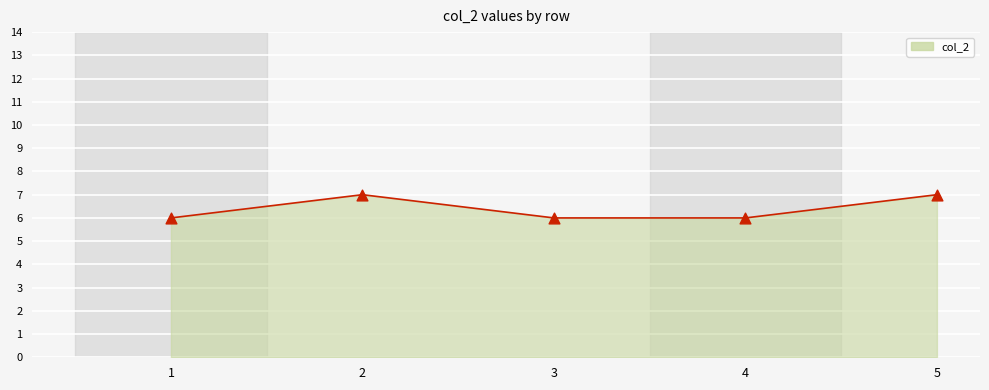

What is the change in value from 1 to 2?

+1